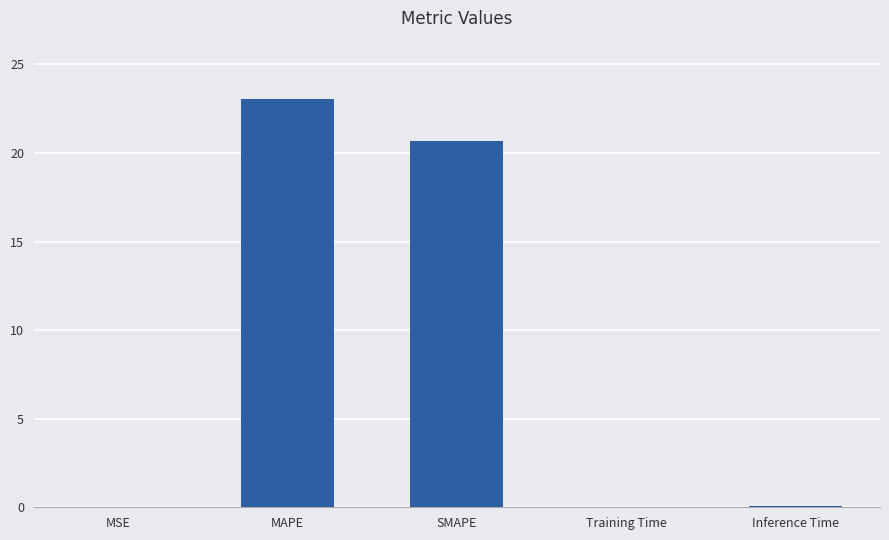

True or false: the data shows 38.8 at MAPE.

False